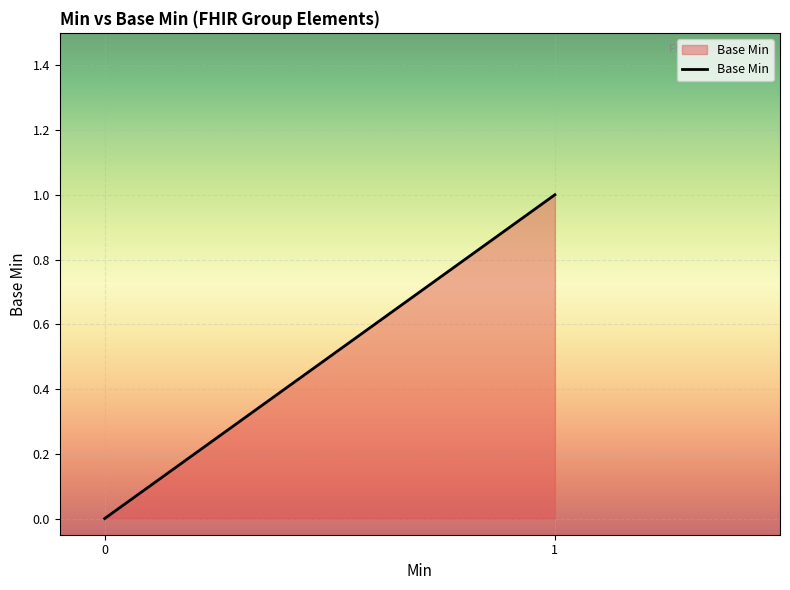

What is the difference between the values at 1 and 0?

1